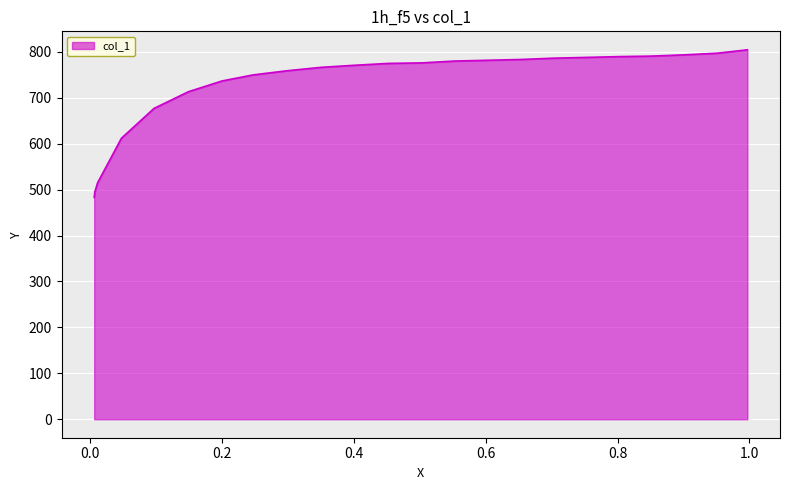

What is the difference between the maximum and minimum values?

321.3